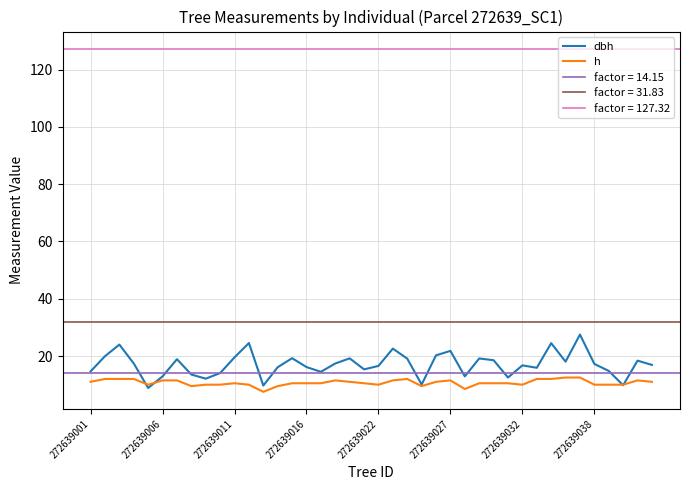

What is the average value of the h series?

10.7